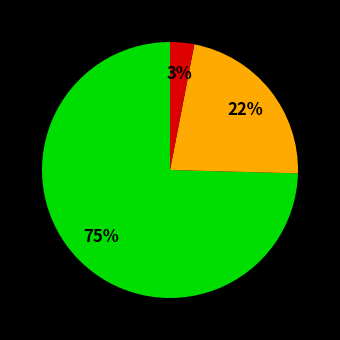

Is there a majority slice in this chart?

Yes